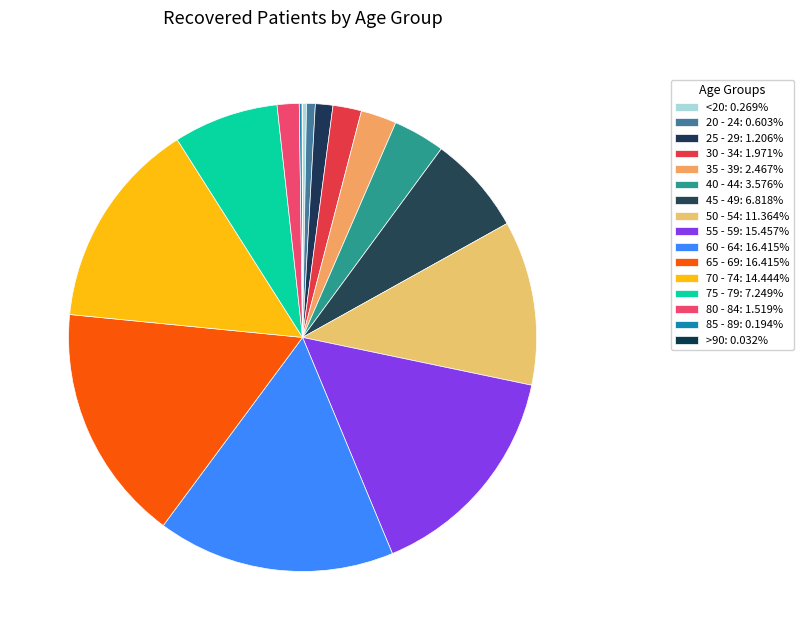

Rank the categories by value from lowest to highest.

>90, 85 - 89, <20, 20 - 24, 25 - 29, 80 - 84, 30 - 34, 35 - 39, 40 - 44, 45 - 49, 75 - 79, 50 - 54, 70 - 74, 55 - 59, 60 - 64, 65 - 69